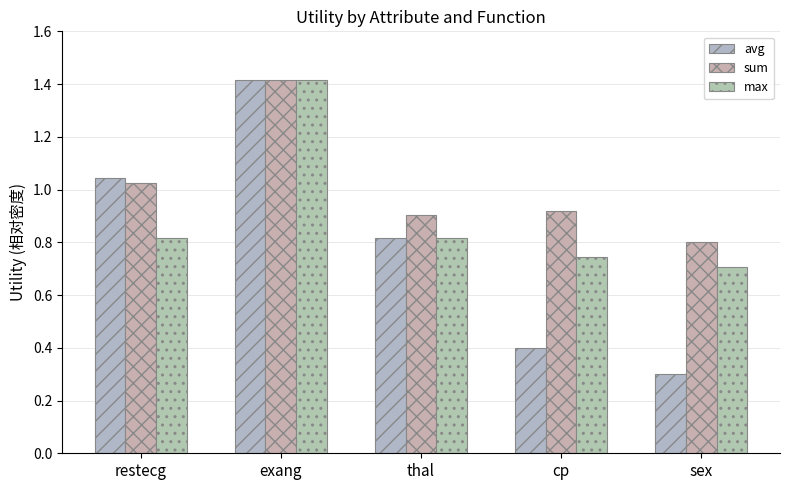

What is the smallest value displayed?

0.3